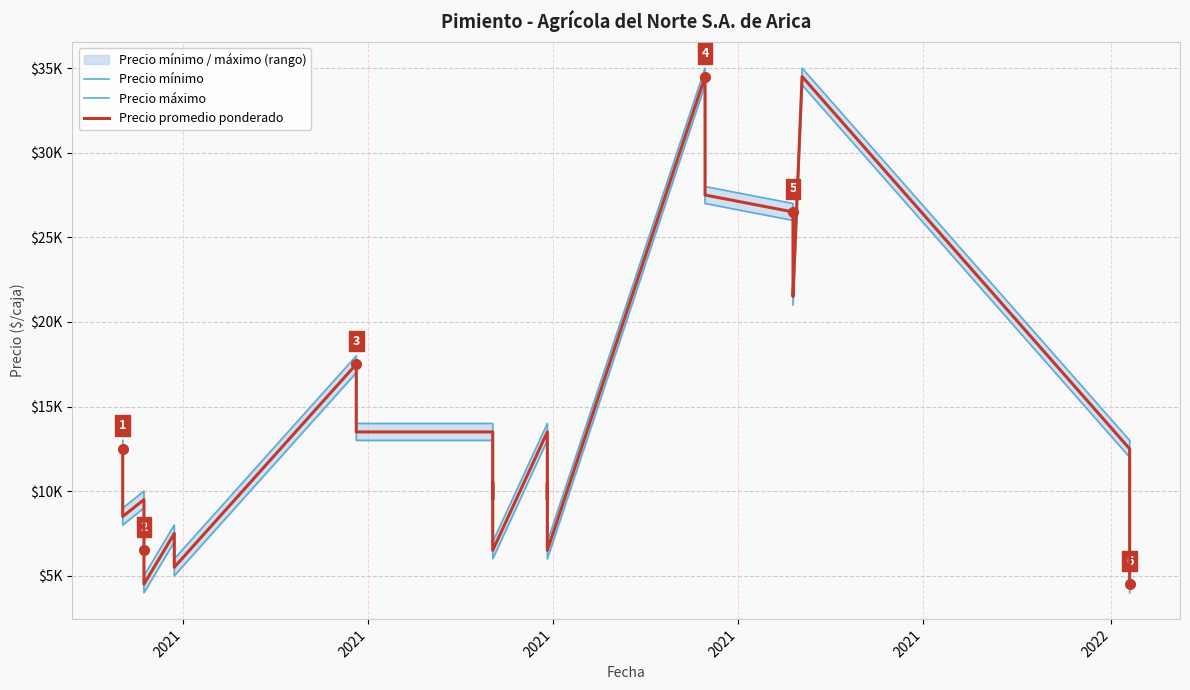

At how many categories does at least one series exceed 21327?

7